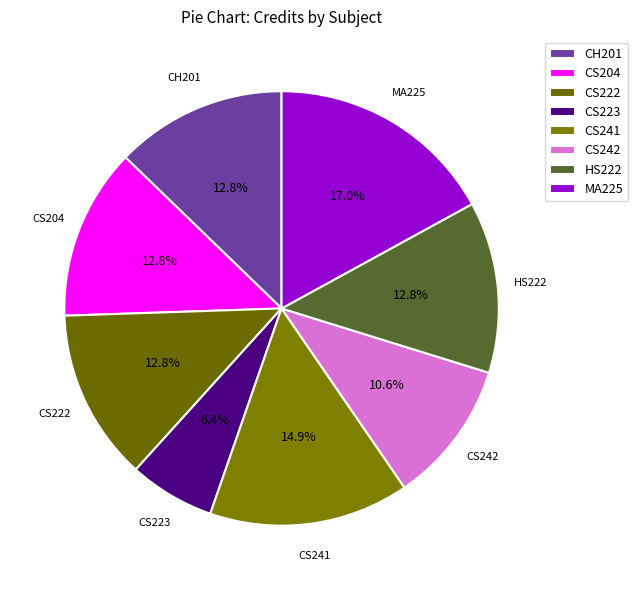

What percentage is the CH201 slice, to the nearest percent?

13%